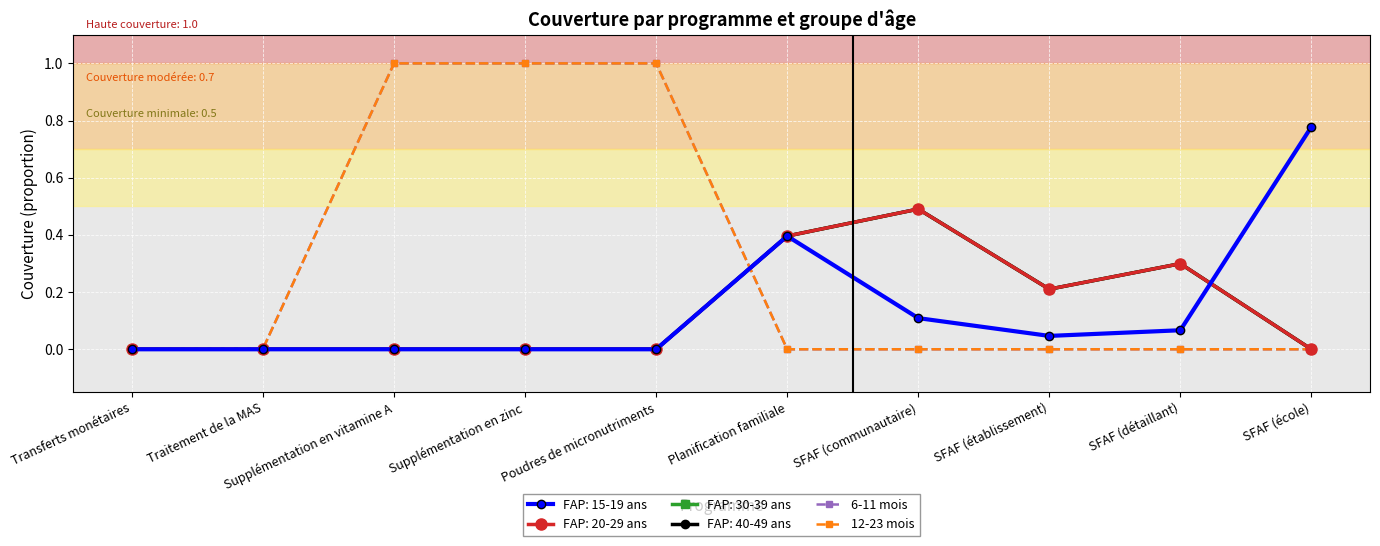

Does the chart have visible grid lines?

Yes